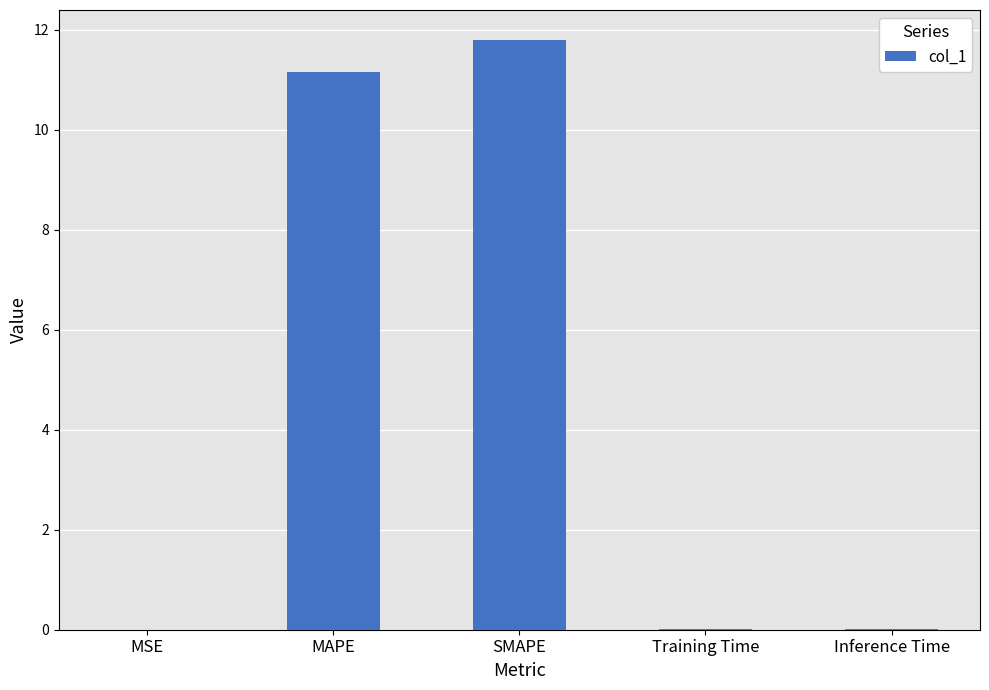

Is it true that the value at SMAPE is 11.8?

True